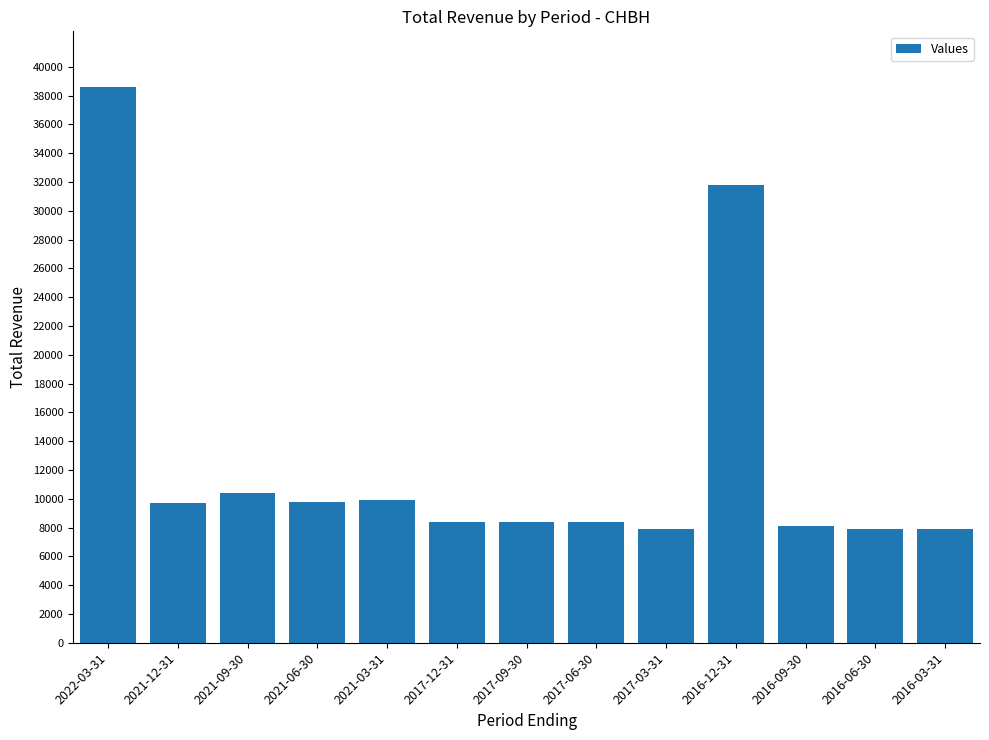

At which label is the value closest to 23250?

2016-12-31